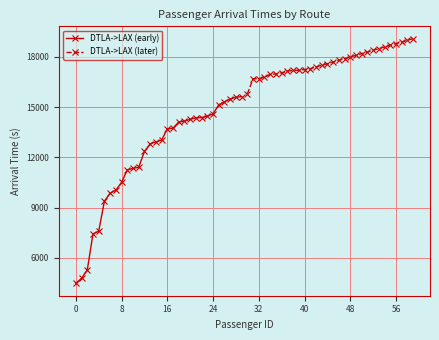

How many values in the DTLA->LAX (later) series exceed 17700?

14